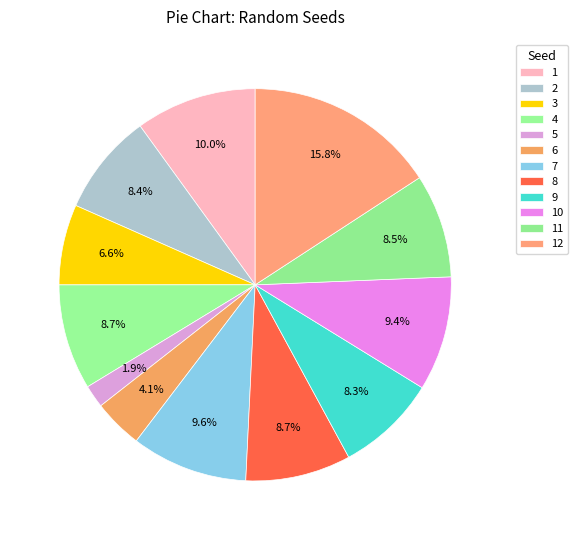

Does 1 account for over 50% of the chart?

No